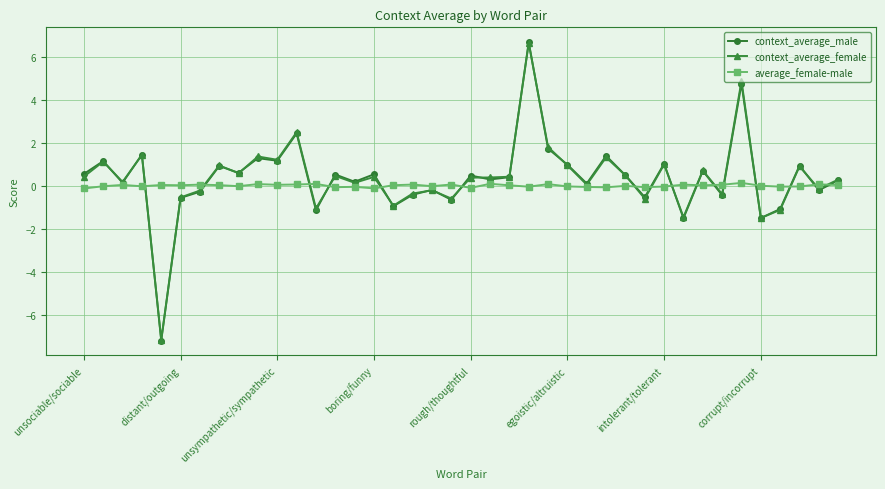

Which series has the widest spread of values?

context_average_male